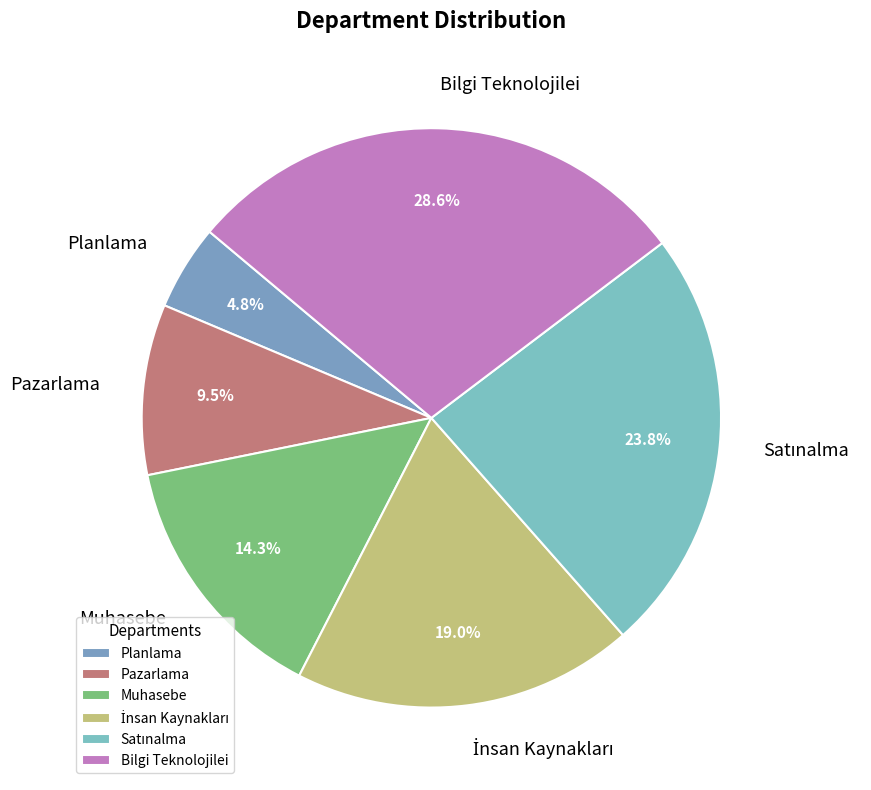

Which category has the smallest portion of the pie?

Planlama